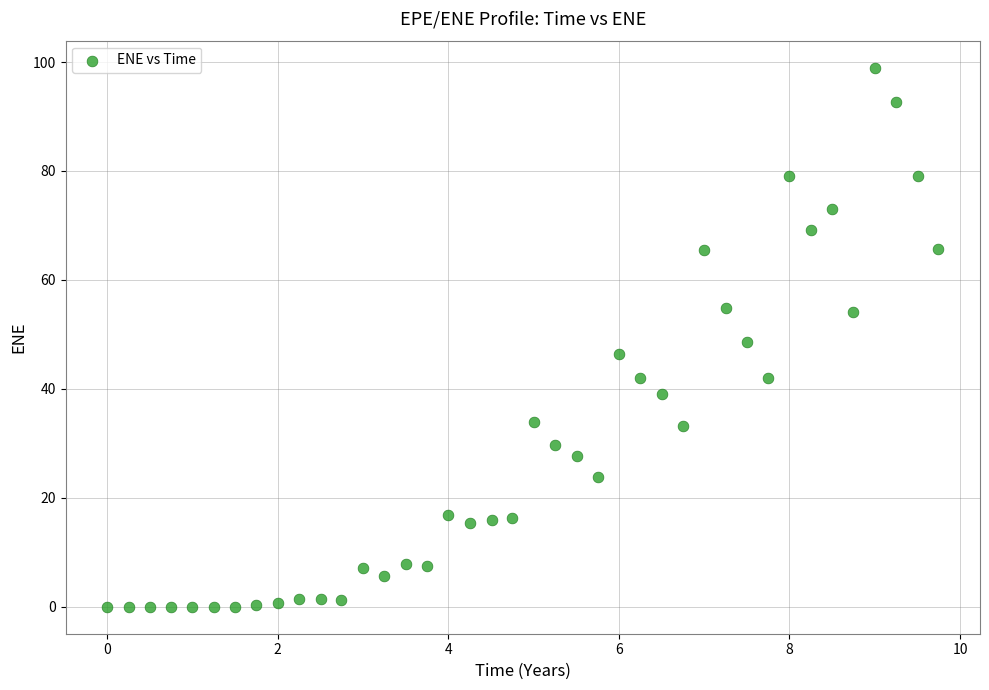

What is the range of X values (max minus min)?

9.7